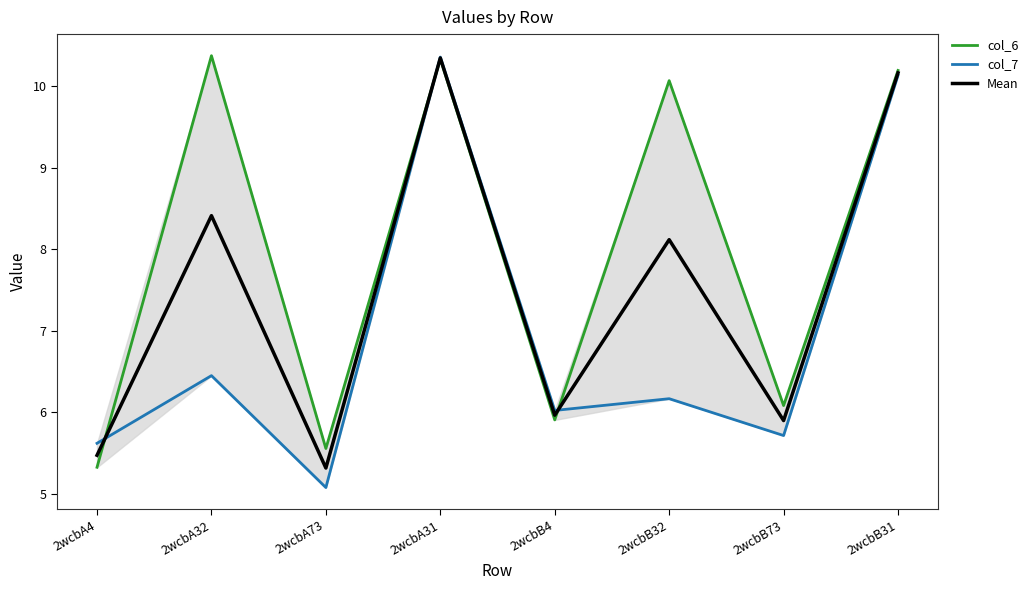

Where do col_7 and Mean first cross each other?

2wcbA4 and 2wcbA32